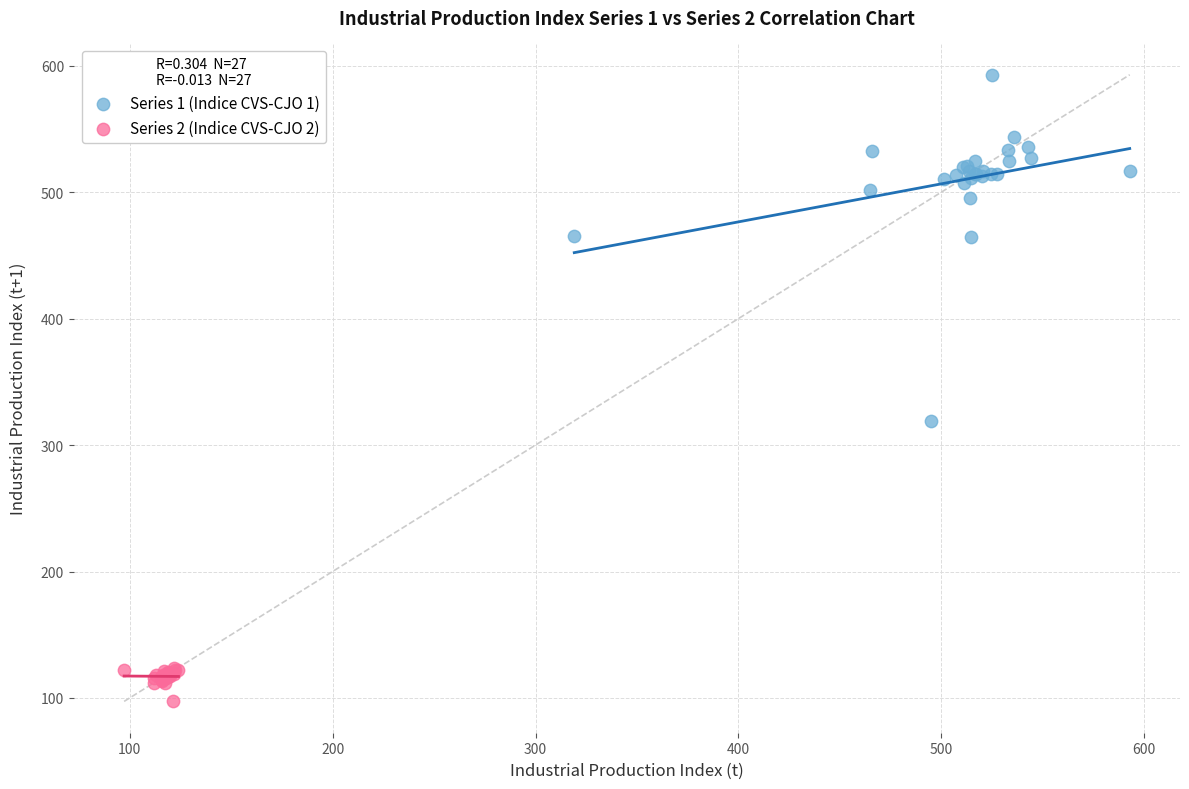

Which series has the largest Y range (max minus min)?

Series 1 (Indice CVS-CJO 1)